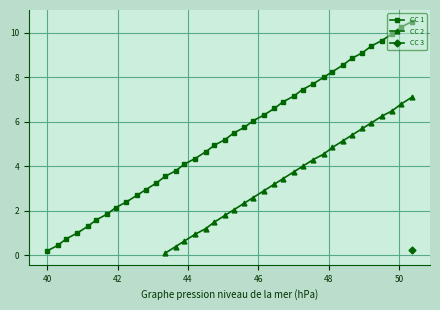

True or false: CC 1 has more than 0 points higher than both neighbors.

False